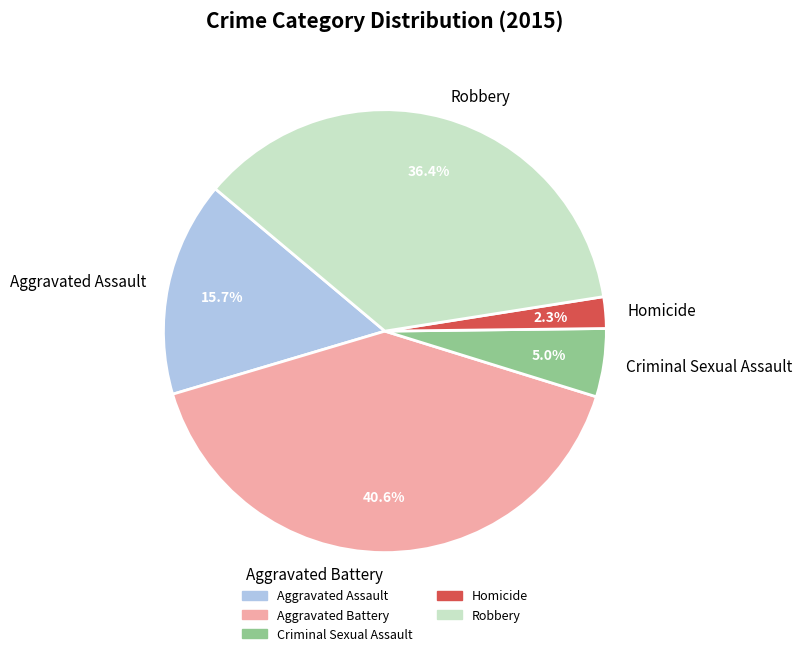

To the nearest percent, what is the difference between the largest and smallest slice percentages?

38%